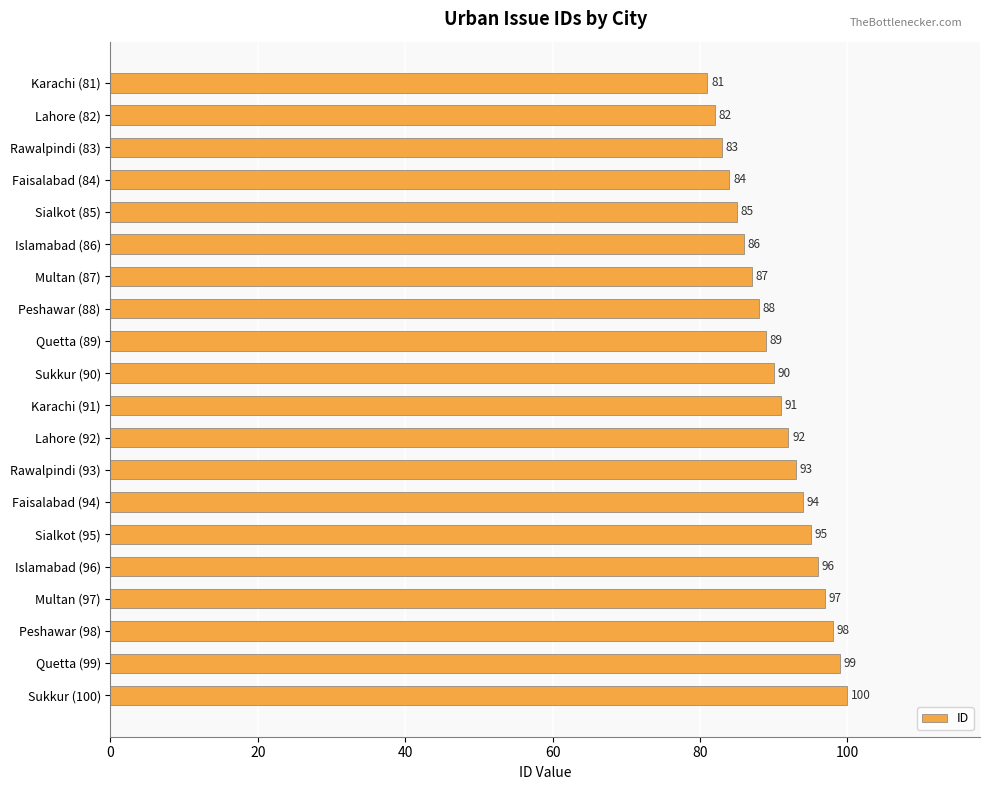

Approximately how many times larger is the value at Sialkot (85) compared to Karachi (81)?

1.0